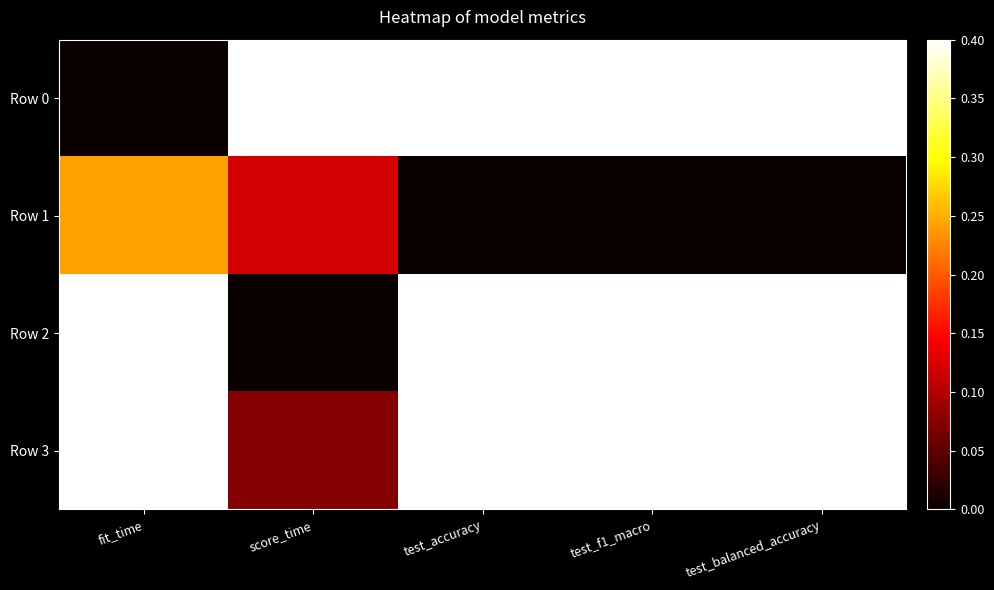

Count the number of categories in the chart.

5